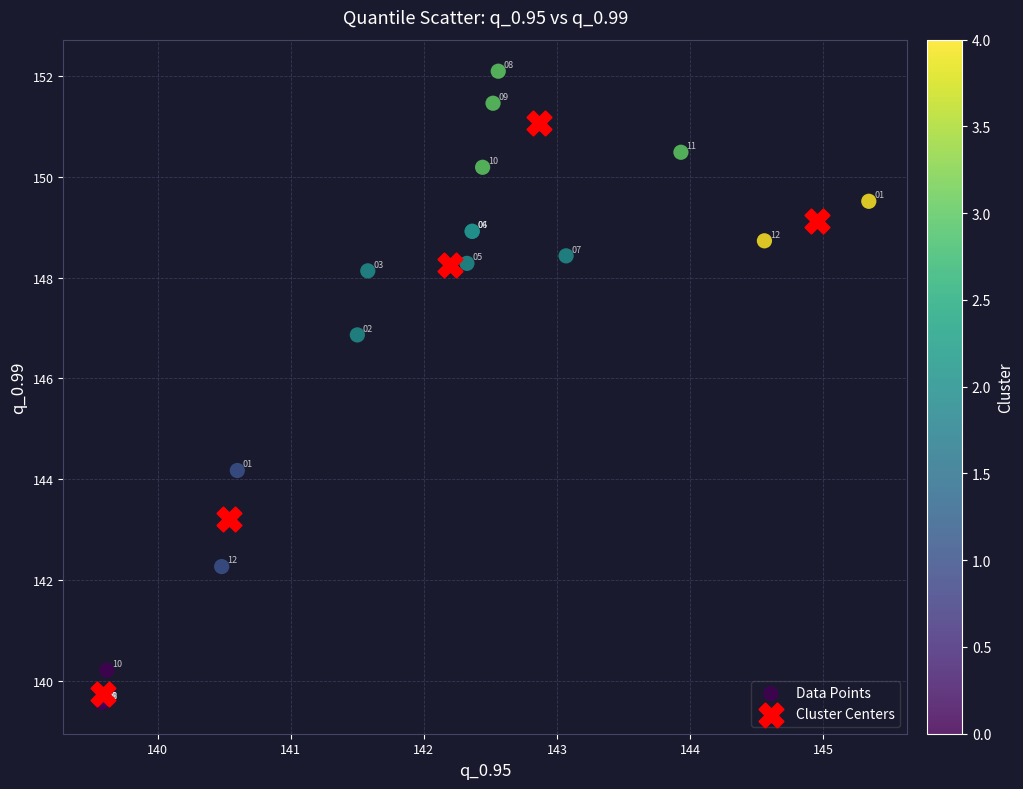

Which series reaches the maximum Y coordinate?

Data Points